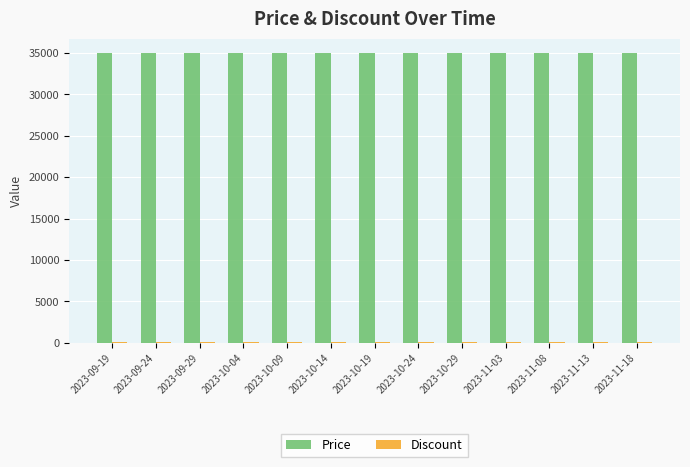

True or false: Price has a value of 46198 at 2023-11-03.

False